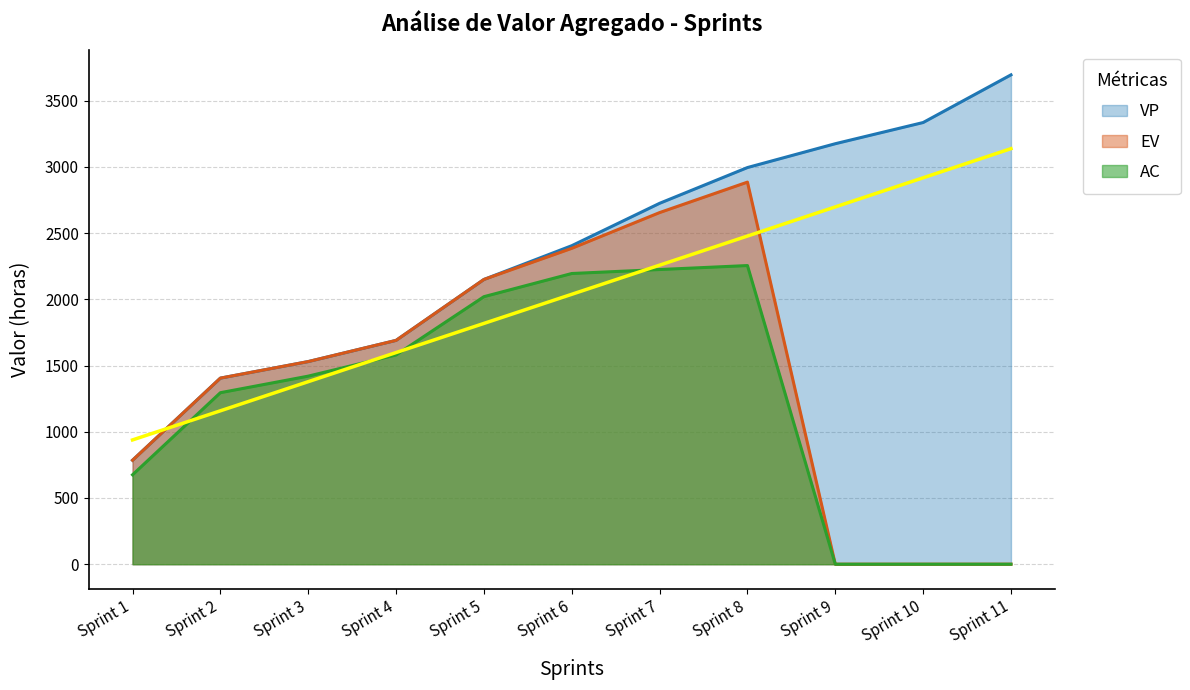

Reading right to left, what are all the values shown in this chart?

VP: Sprint 11=3695	Sprint 10=3335	Sprint 9=3175	Sprint 8=2995	Sprint 7=2725	Sprint 6=2405	Sprint 5=2150	Sprint 4=1690	Sprint 3=1530	Sprint 2=1405	Sprint 1=785
EV: Sprint 11=0	Sprint 10=0	Sprint 9=0	Sprint 8=2885	Sprint 7=2655	Sprint 6=2385	Sprint 5=2150	Sprint 4=1690	Sprint 3=1530	Sprint 2=1405	Sprint 1=785
AC: Sprint 11=0	Sprint 10=0	Sprint 9=0	Sprint 8=2255	Sprint 7=2225	Sprint 6=2195	Sprint 5=2020	Sprint 4=1580	Sprint 3=1420	Sprint 2=1295	Sprint 1=675